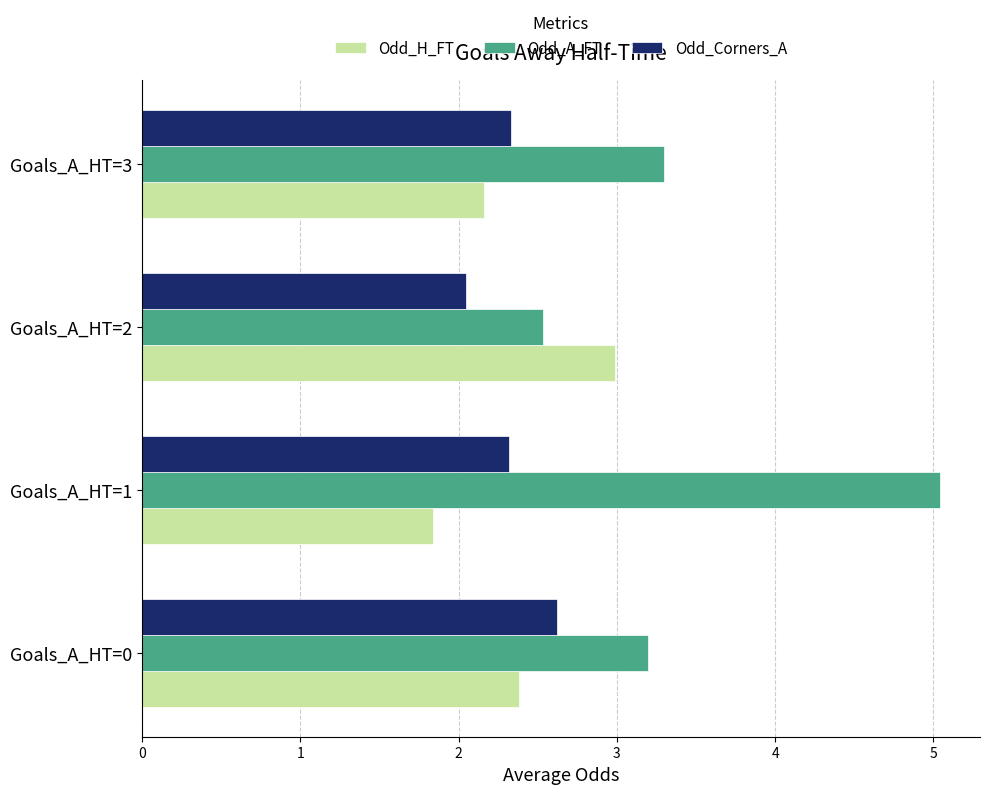

What is the sum of all Odd_A_FT values?

14.1